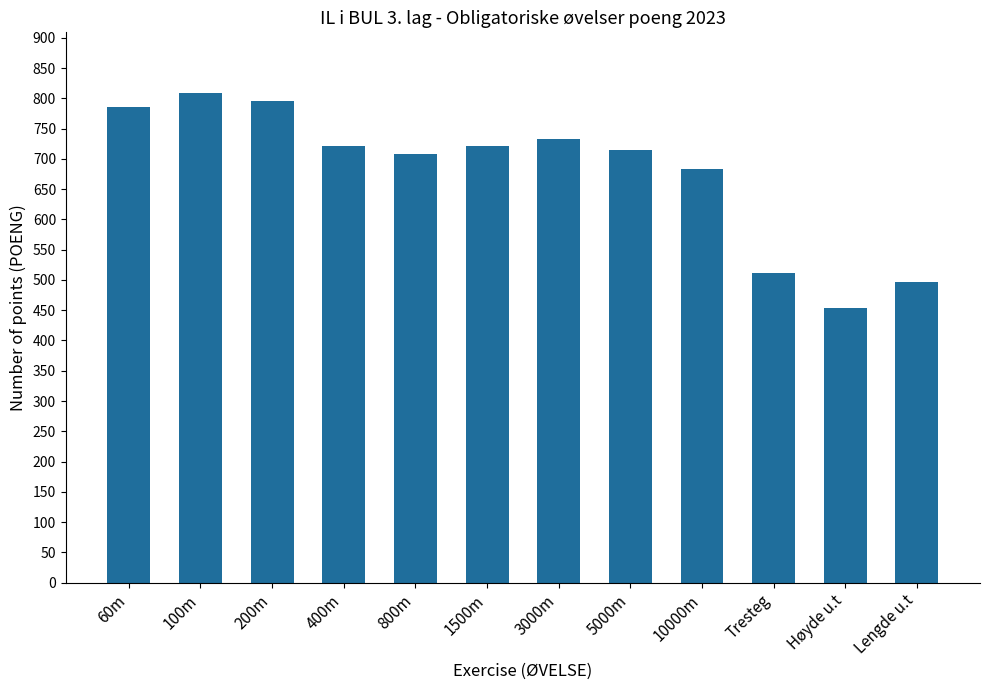

The chart shows a value of 743 at Høyde u.t. True or false?

False